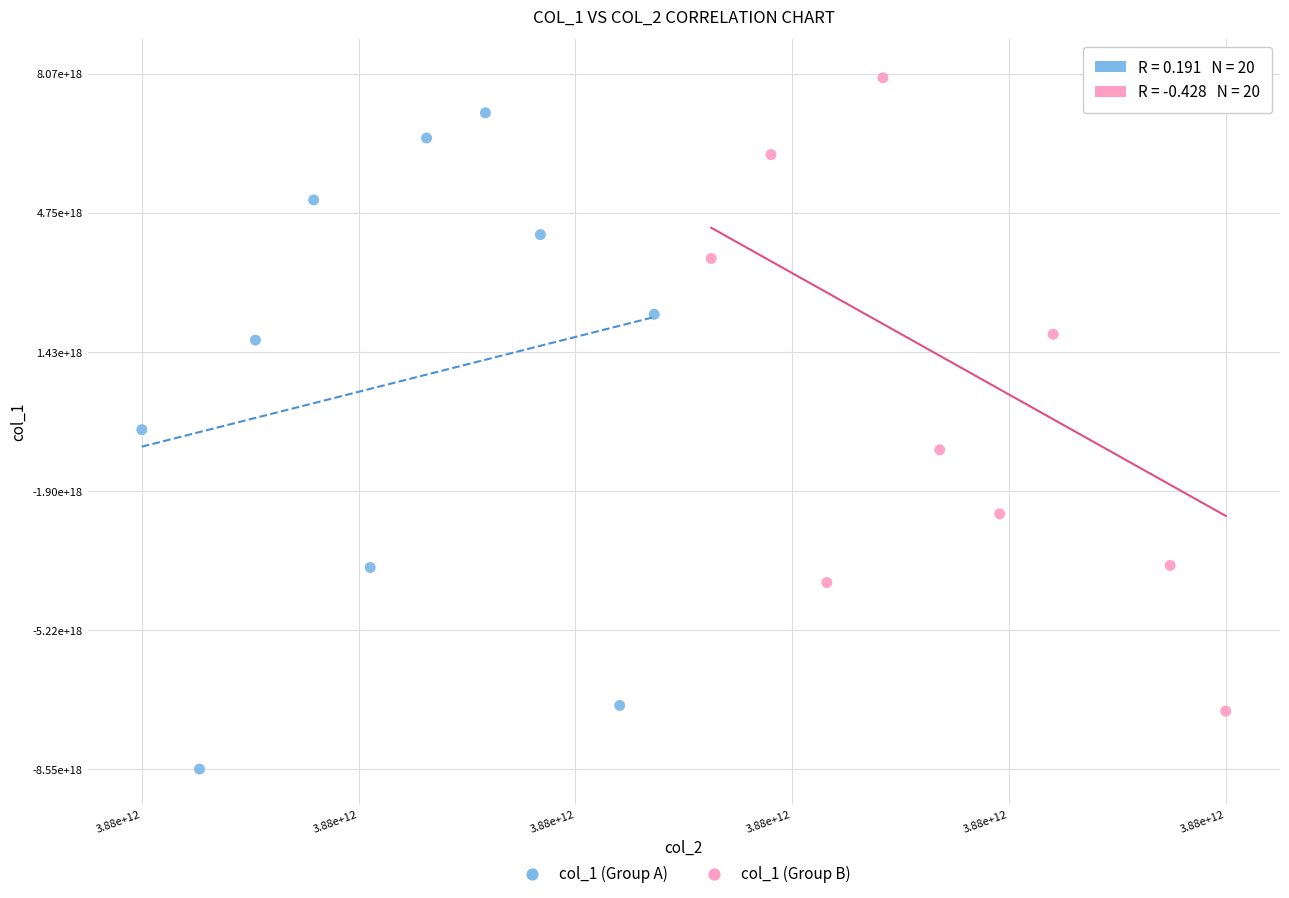

Which series reaches the minimum Y coordinate?

col_1 (Group A)